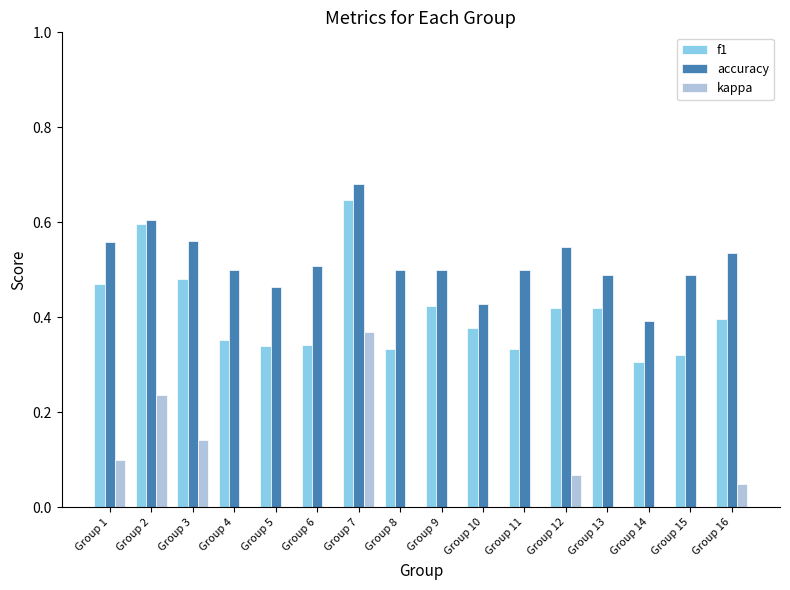

Reading left to right, transcribe all the data shown in this chart.

f1: 0.5	0.6	0.5	0.4	0.3	0.3	0.6	0.3	0.4	0.4	0.3	0.4	0.4	0.3	0.3	0.4
accuracy: 0.6	0.6	0.6	0.5	0.5	0.5	0.7	0.5	0.5	0.4	0.5	0.5	0.5	0.4	0.5	0.5
kappa: 0.1	0.2	0.1	0.0	-0.1	0.0	0.4	0.0	0.0	-0.1	0.0	0.1	-0.0	-0.2	0.0	0.0